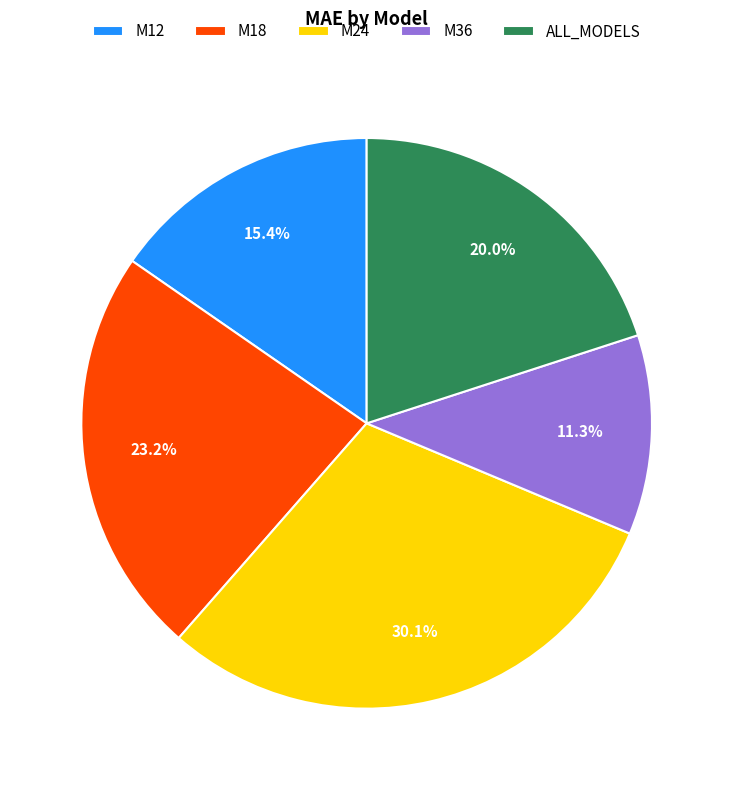

How many slices are in this pie chart?

5